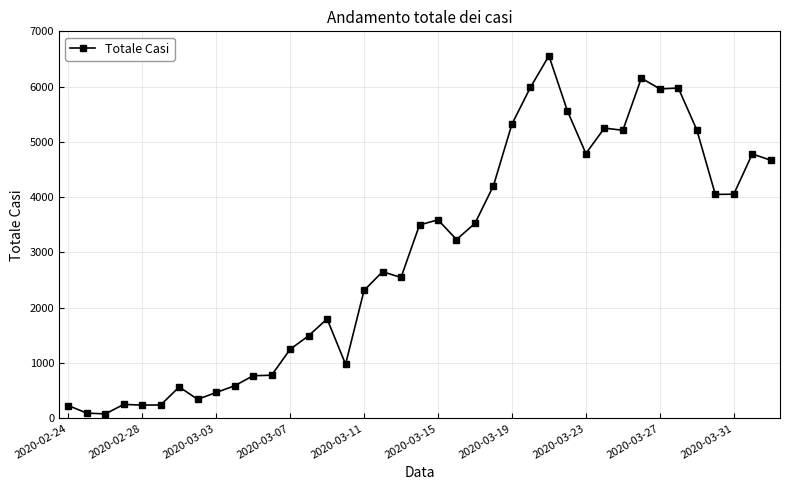

True or false: there are more than 1 points higher than both neighbors.

True